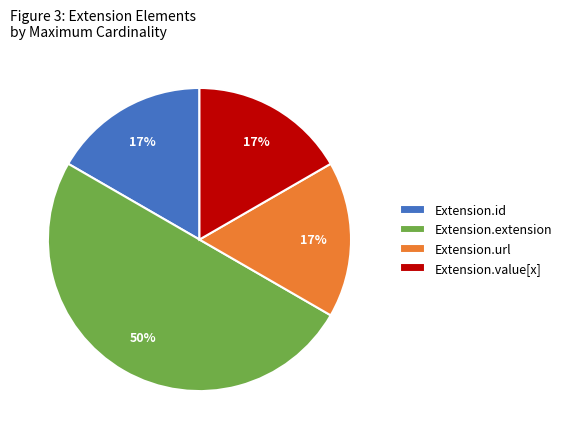

Which has a higher value, Extension.id or Extension.extension?

Extension.extension